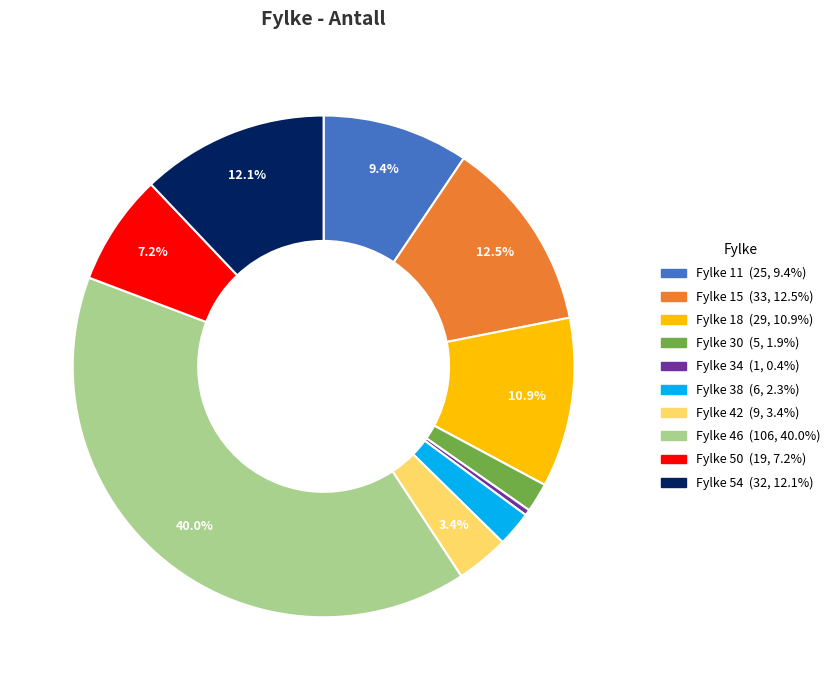

Is there any slice that represents more than half of the pie?

No